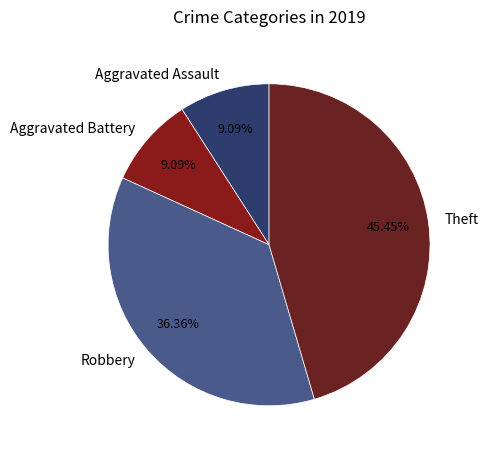

Which category has the biggest portion of the pie?

Theft